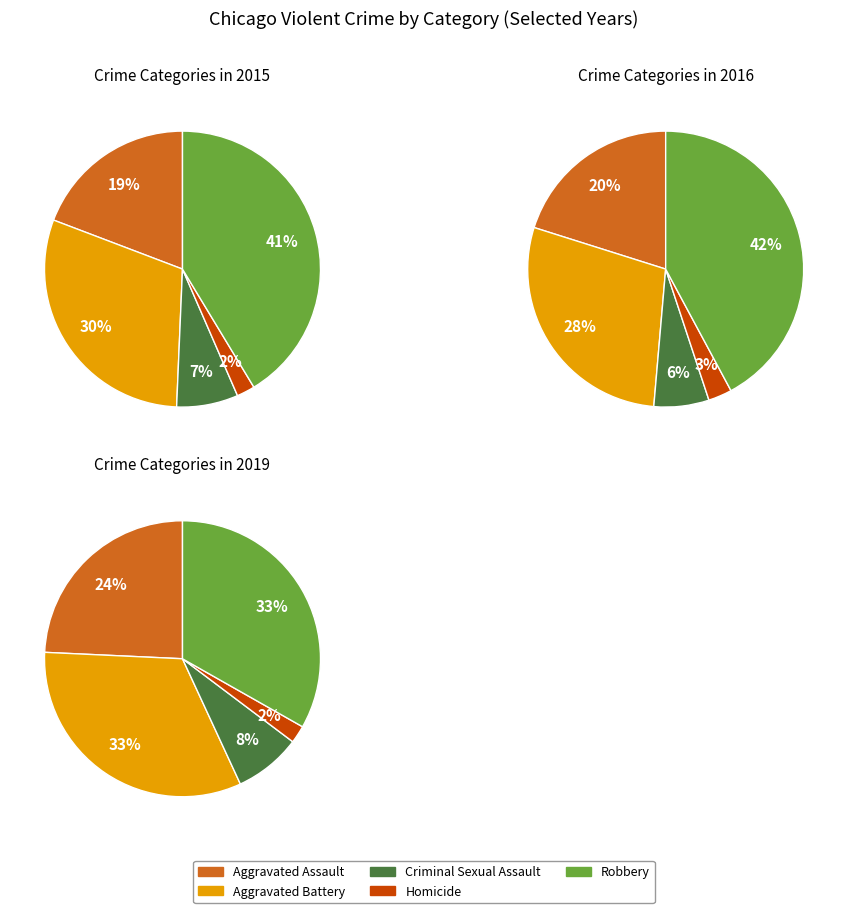

Rank the categories by value from lowest to highest.

Homicide, Criminal Sexual Assault, Aggravated Assault, Aggravated Battery, Robbery